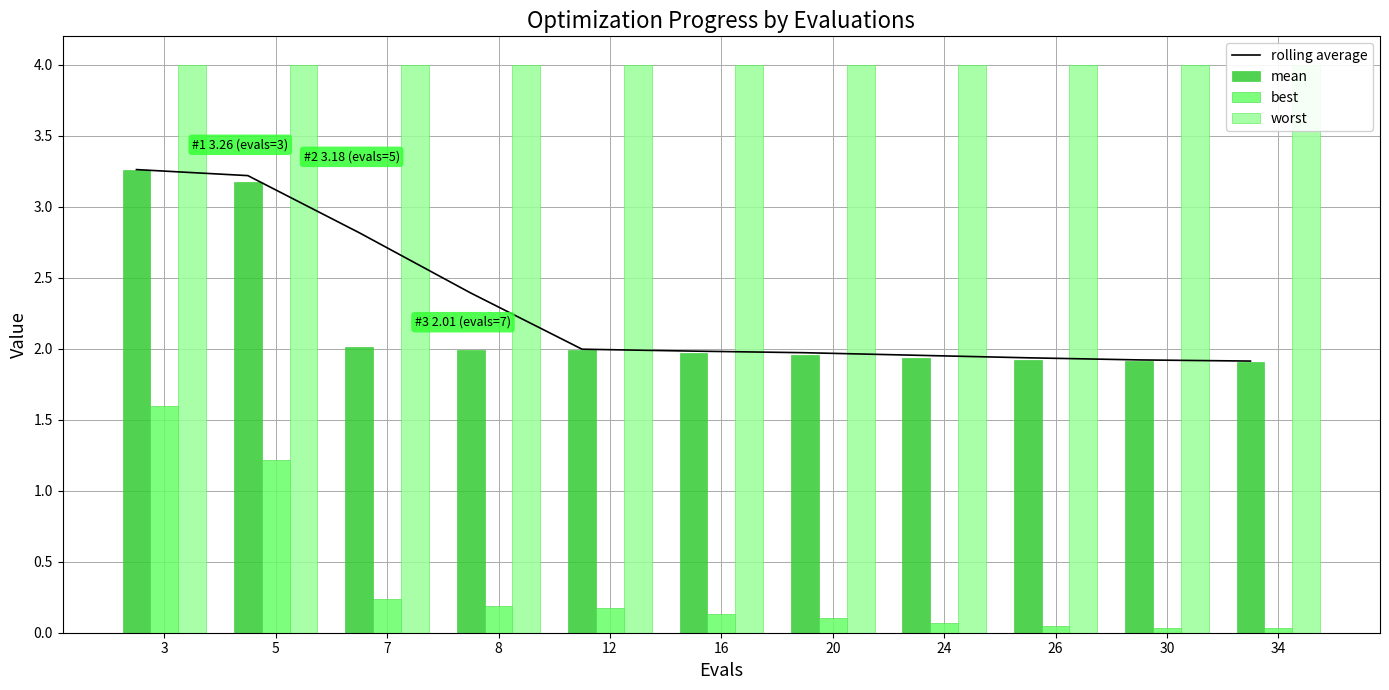

Reading left to right, what are all the values shown in this chart?

rolling average: 3.3	3.2	2.8	2.4	2.0	2.0	2.0	2.0	1.9	1.9	1.9
mean: 3.3	3.2	2.0	2.0	2.0	2.0	2.0	1.9	1.9	1.9	1.9
best: 1.6	1.2	0.2	0.2	0.2	0.1	0.1	0.1	0.0	0.0	0.0
worst: 4.0	4.0	4.0	4.0	4.0	4.0	4.0	4.0	4.0	4.0	4.0